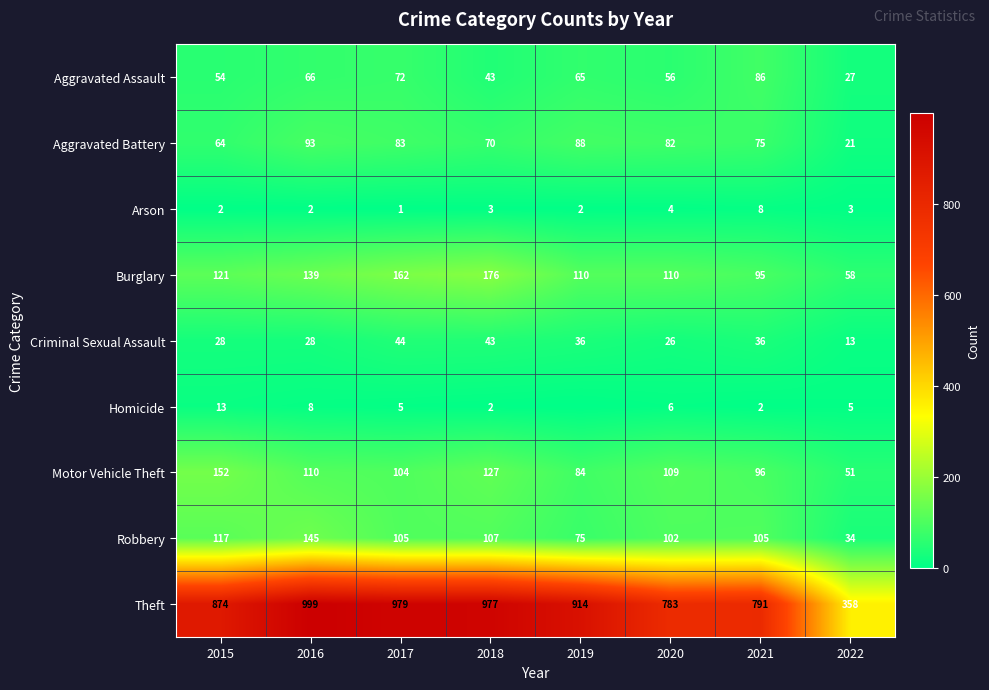

Between 2018 and 2020, which series saw the biggest shift?

Theft